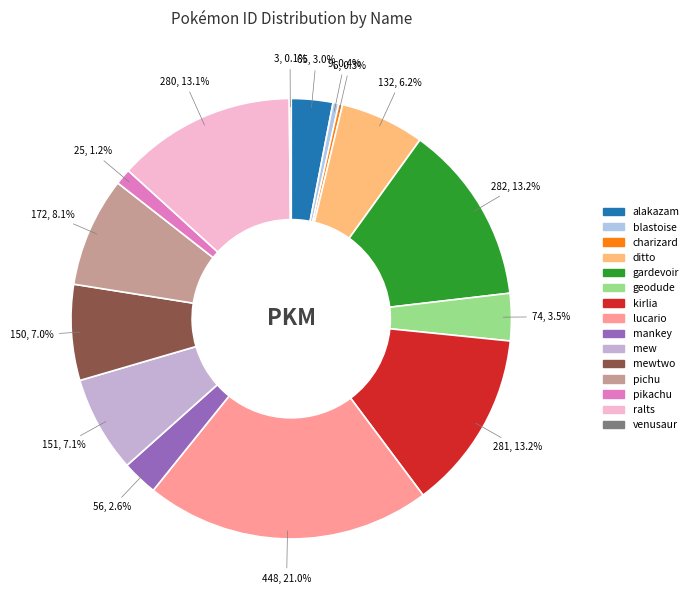

Does blastoise account for over 50% of the chart?

No